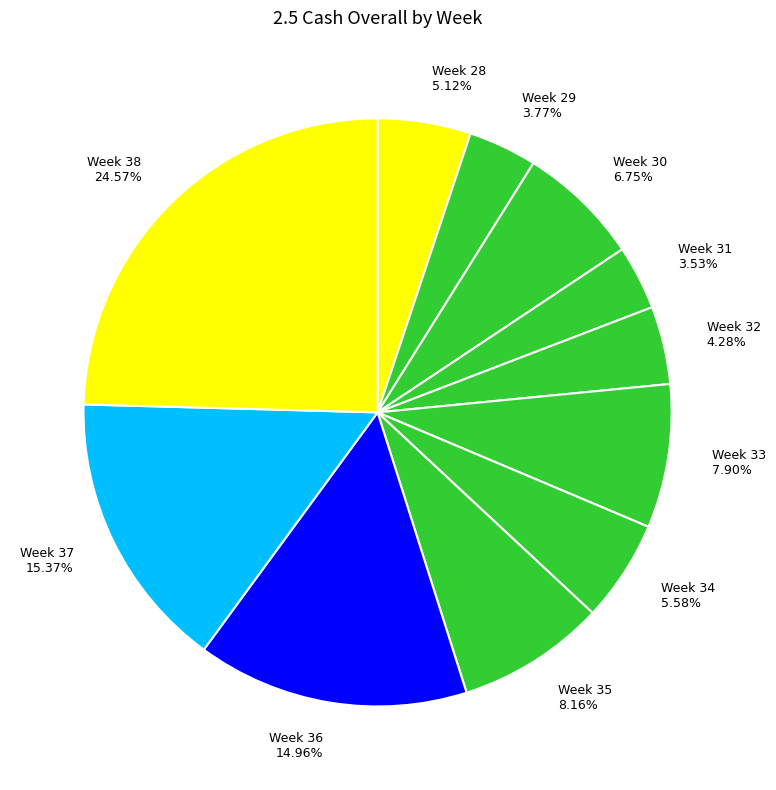

Which category has the biggest portion of the pie?

Week 38